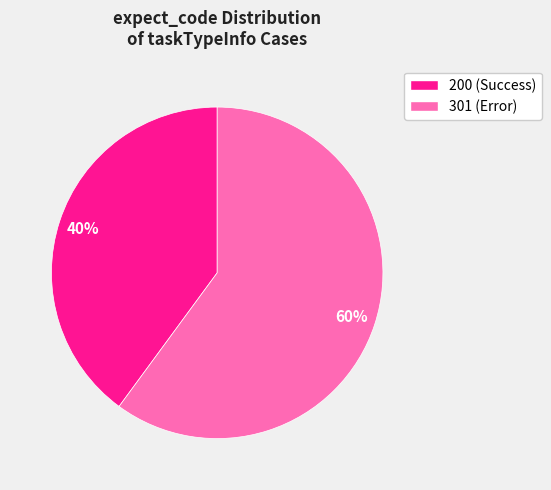

To the nearest percent, what is the average slice percentage?

50%